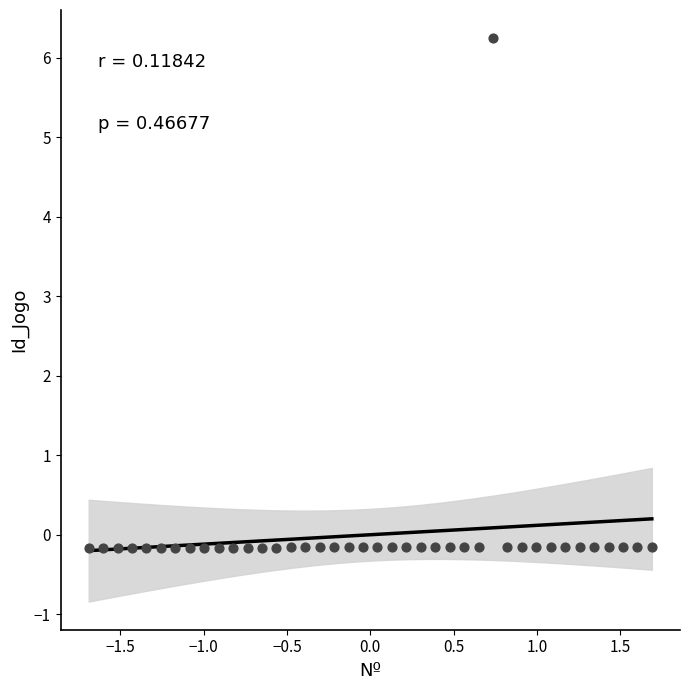

What is the range of Y values (max minus min)?

6.4